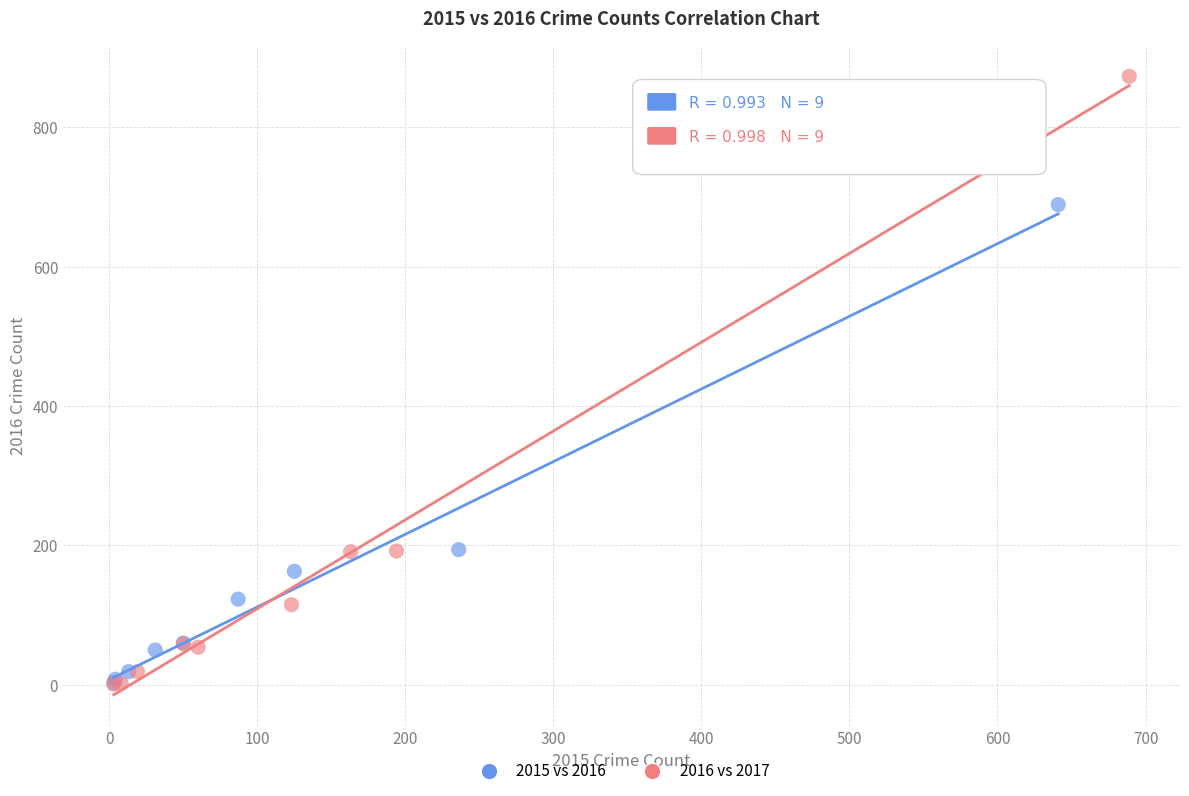

Which series has the widest spread of Y values?

2016 vs 2017